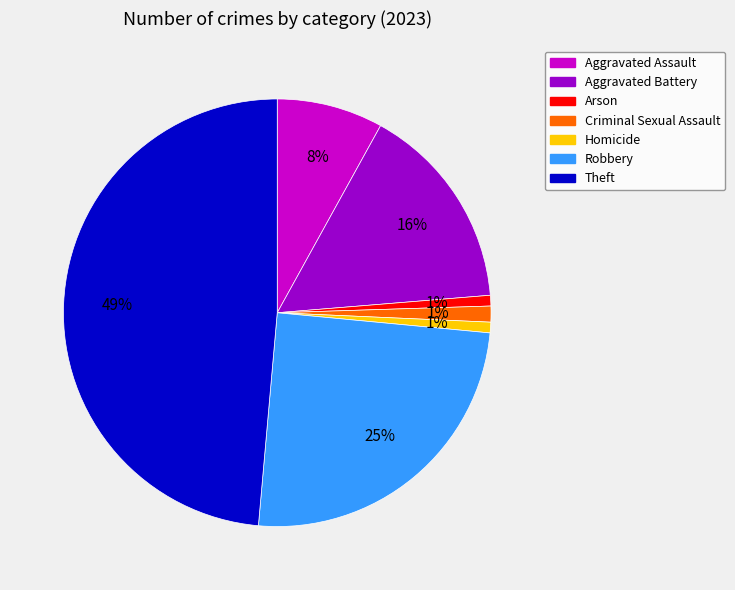

What is the largest slice in the pie chart?

Theft